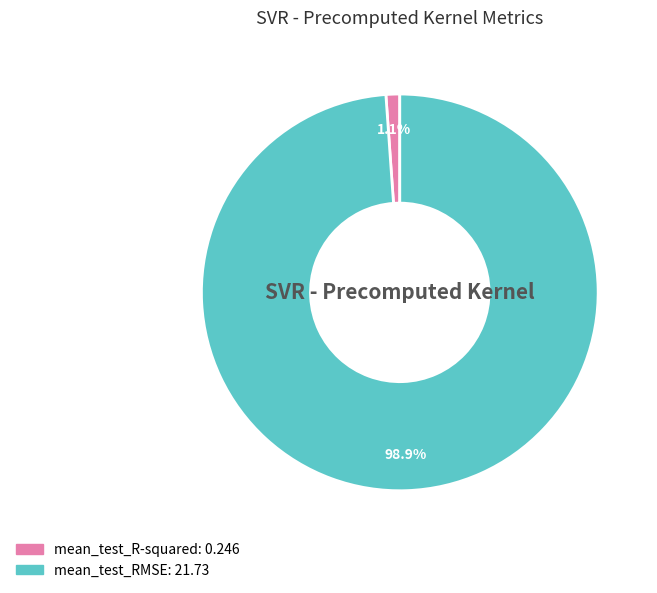

What is the largest slice in the pie chart?

mean_test_RMSE